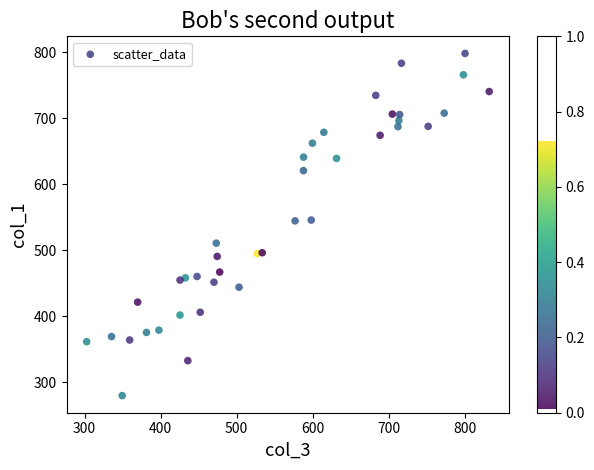

What is the range of X values (max minus min)?

529.0